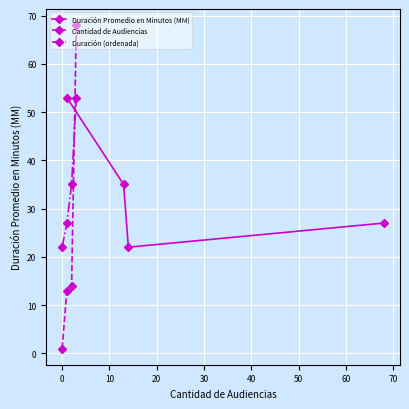

How many interior local valleys does the Duración Promedio en Minutos (MM) series have?

1